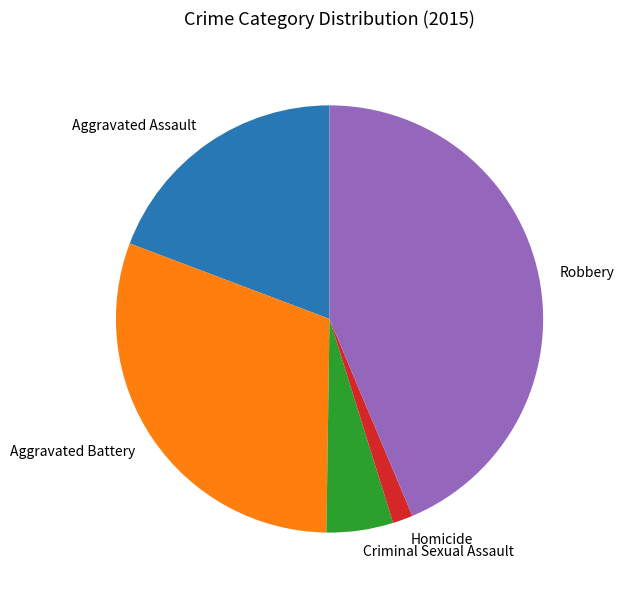

Which slice is the smallest?

Homicide